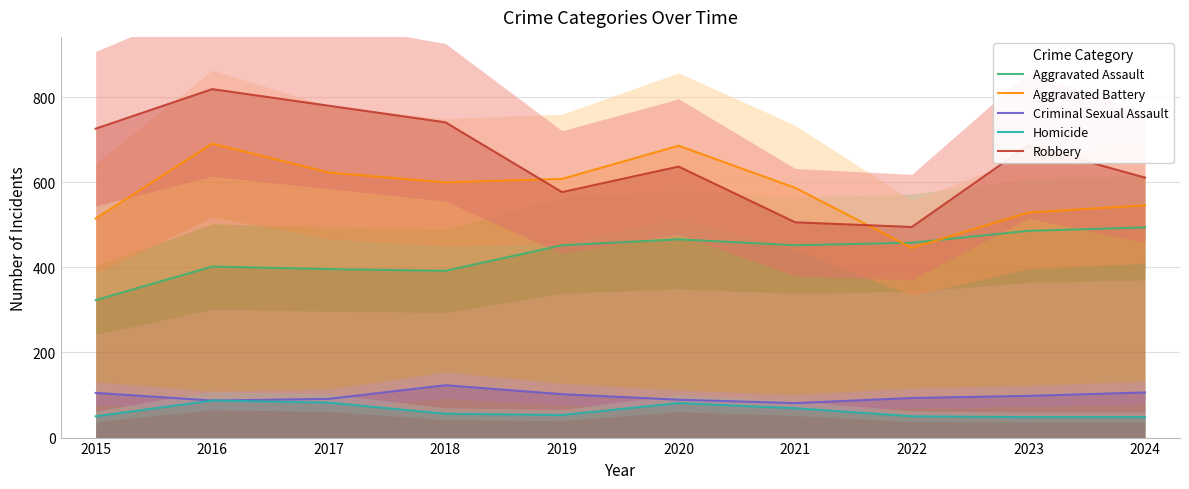

Between 2020 and 2023, which series saw the biggest shift?

Aggravated Battery